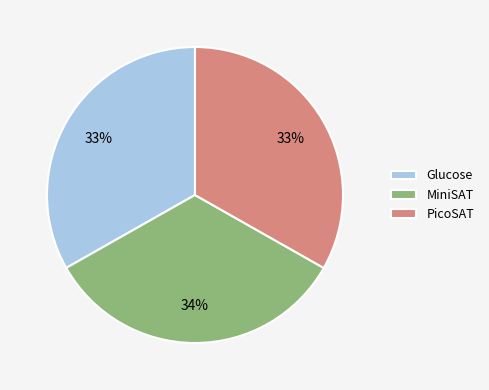

To the nearest percent, what is the average slice percentage?

33%